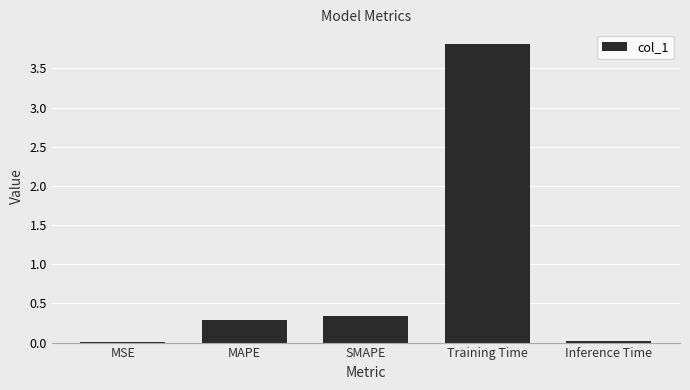

What is the change in value from SMAPE to Training Time?

+3.5